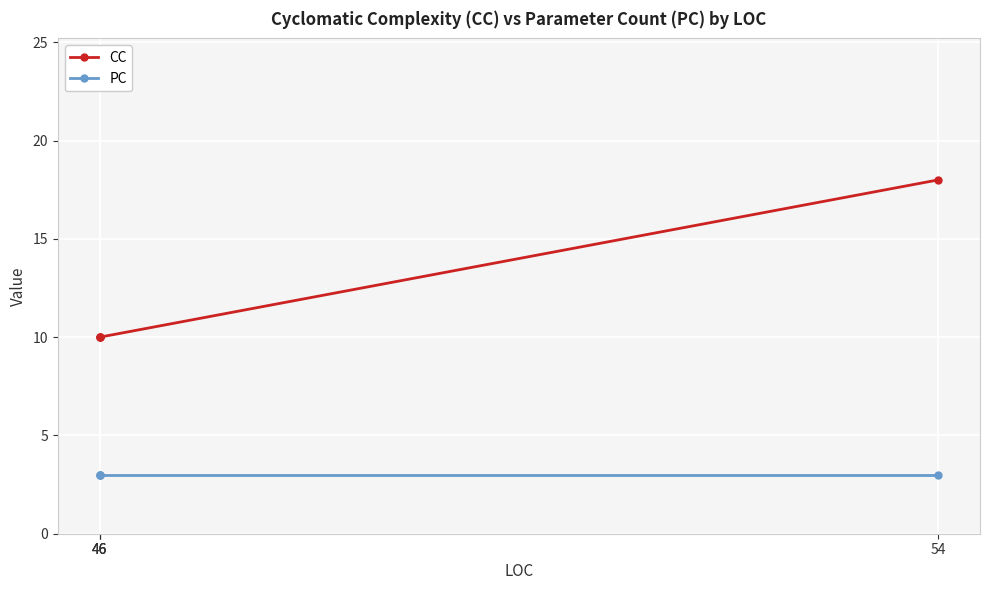

True or false: PC and CC cross at least once.

False